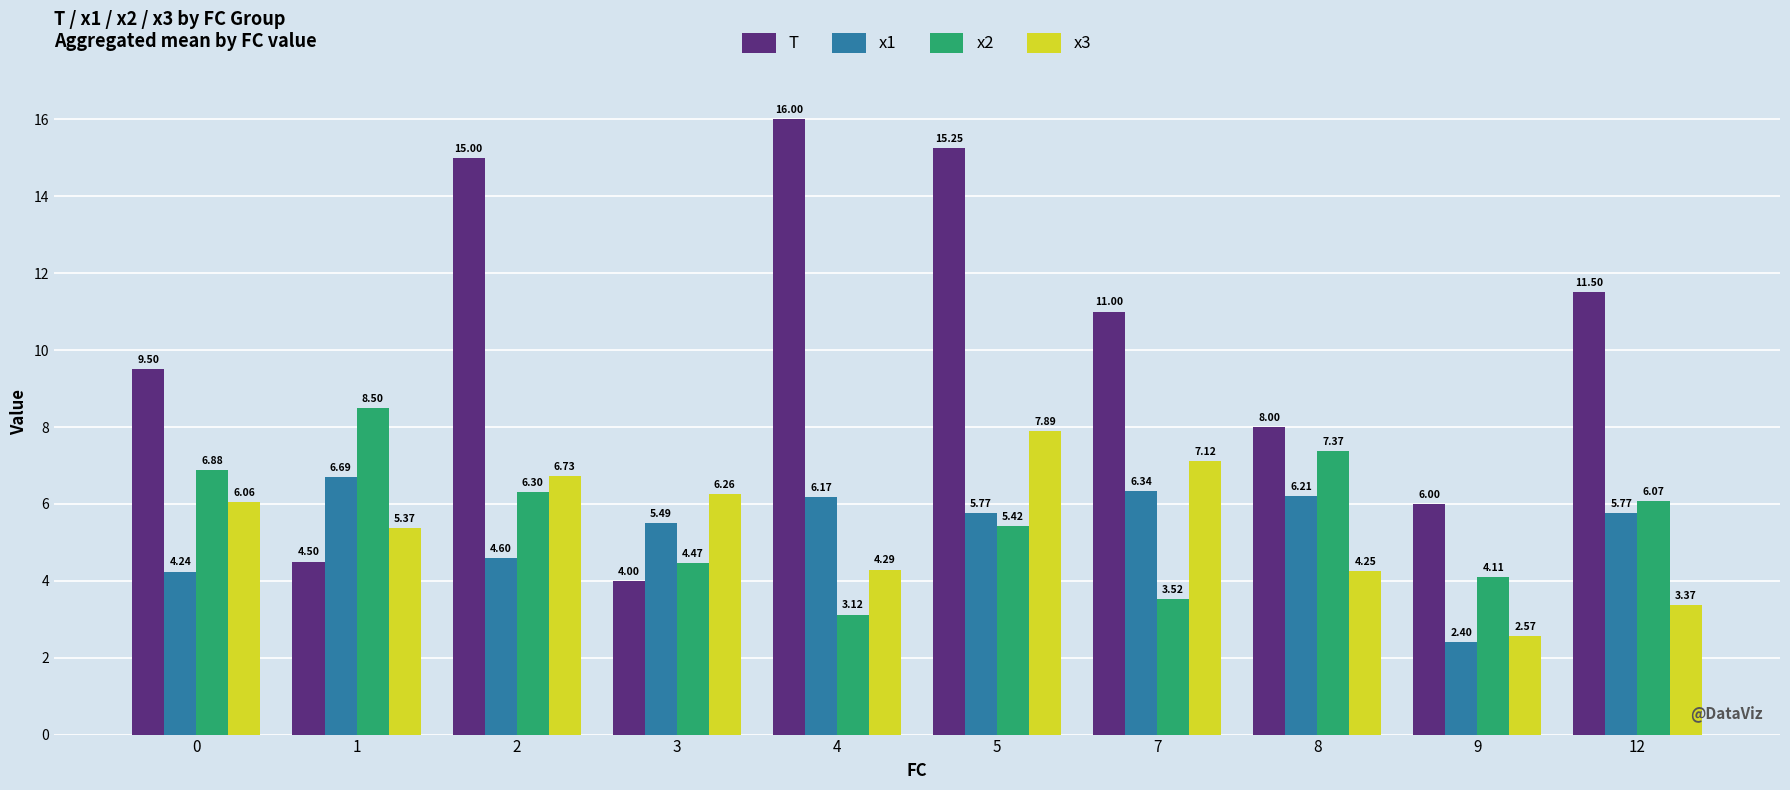

Is it true that T equals 5.9 at 7?

False